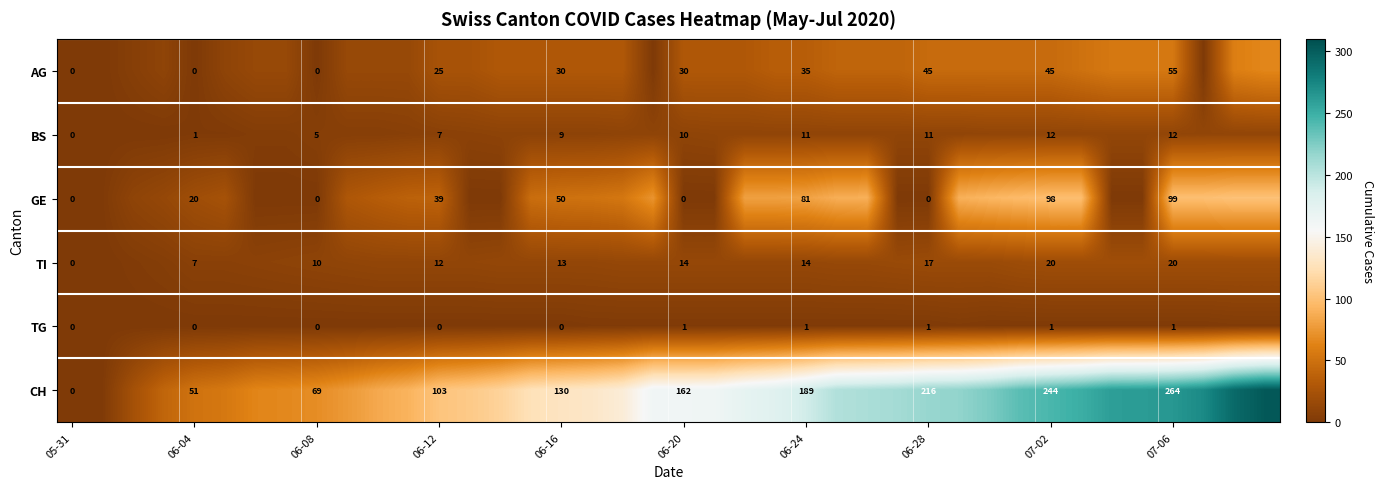

The value of TI at 06-08 is 10. True or false?

True